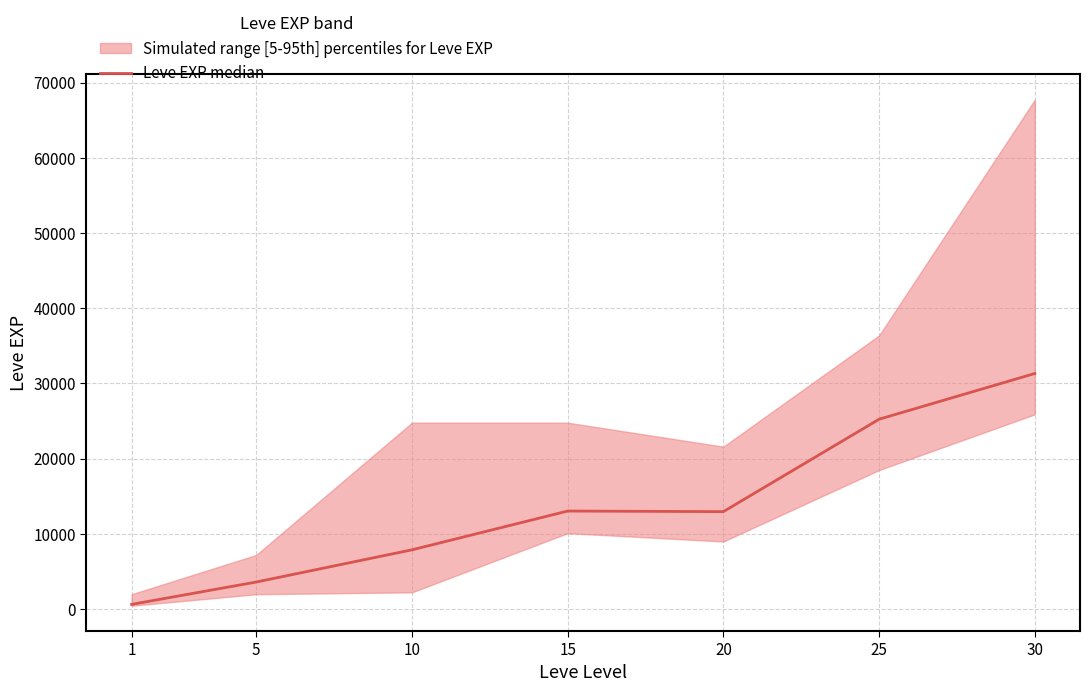

How many points are higher than both their immediate neighbors (excluding endpoints)?

1